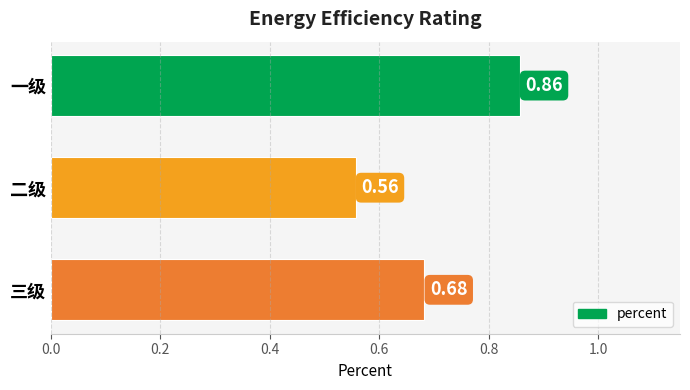

What is the difference between the maximum and minimum values?

0.3